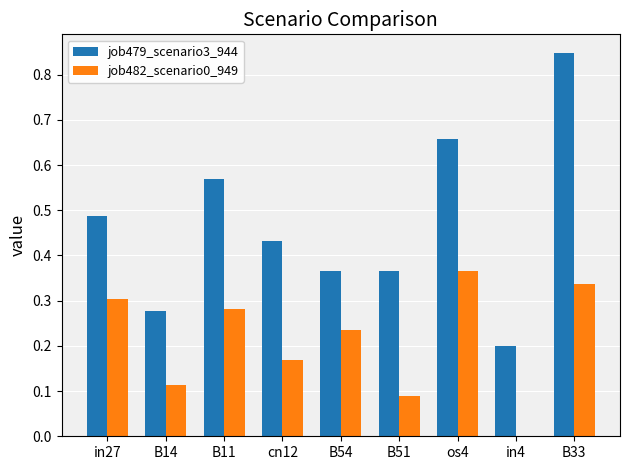

How many job482_scenario0_949 values are between 0 and 1?

9